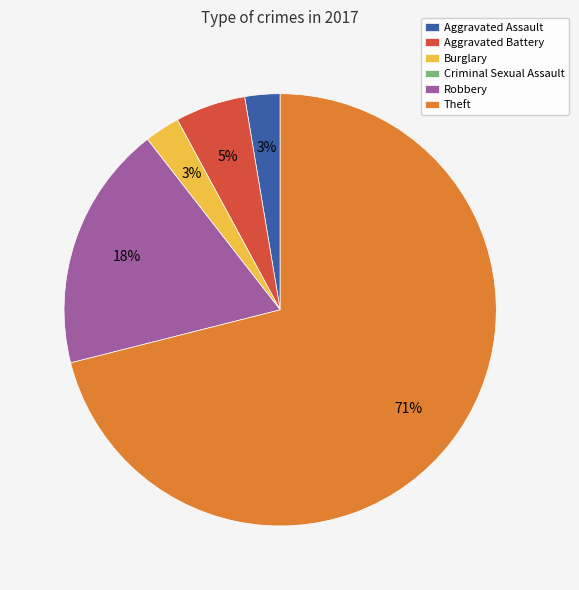

Is the sum of Aggravated Assault and Theft greater than half?

Yes